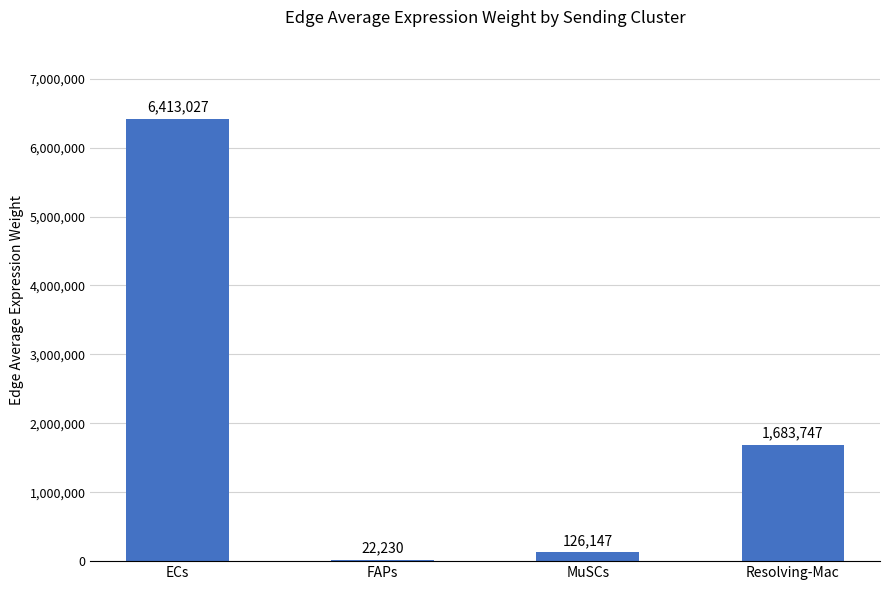

Which category has the highest value across all series?

ECs